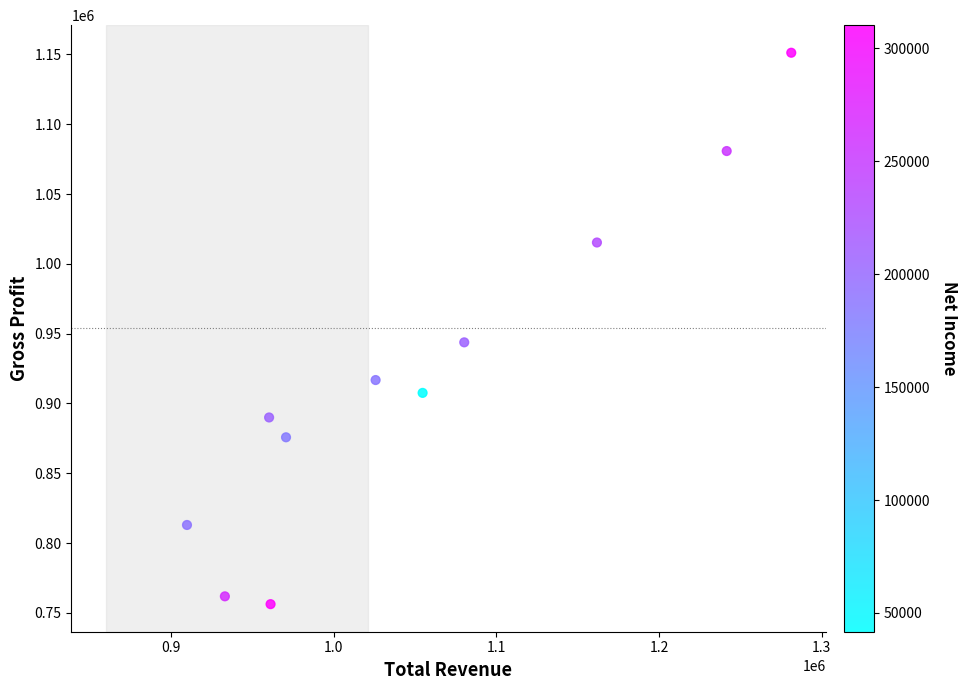

What Y value in the scatter plot is closest to 953750?

943800